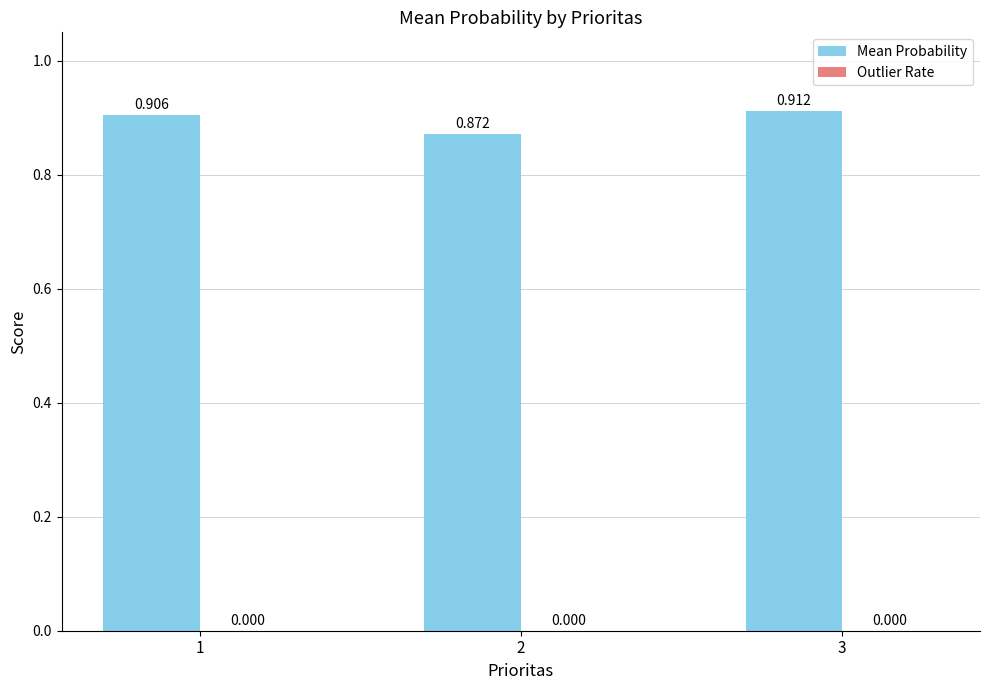

What is the greatest value displayed?

0.9